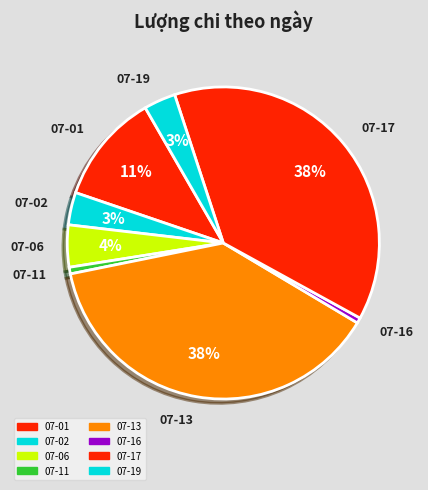

Is there a majority slice in this chart?

No